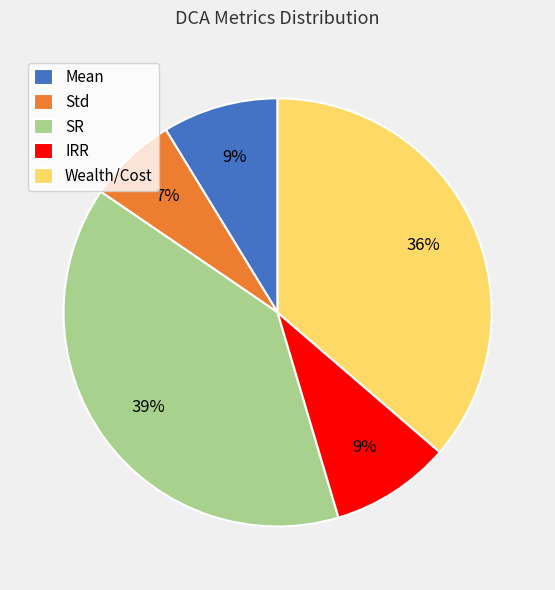

To the nearest percent, what is the difference between the largest and smallest slice percentages?

32%